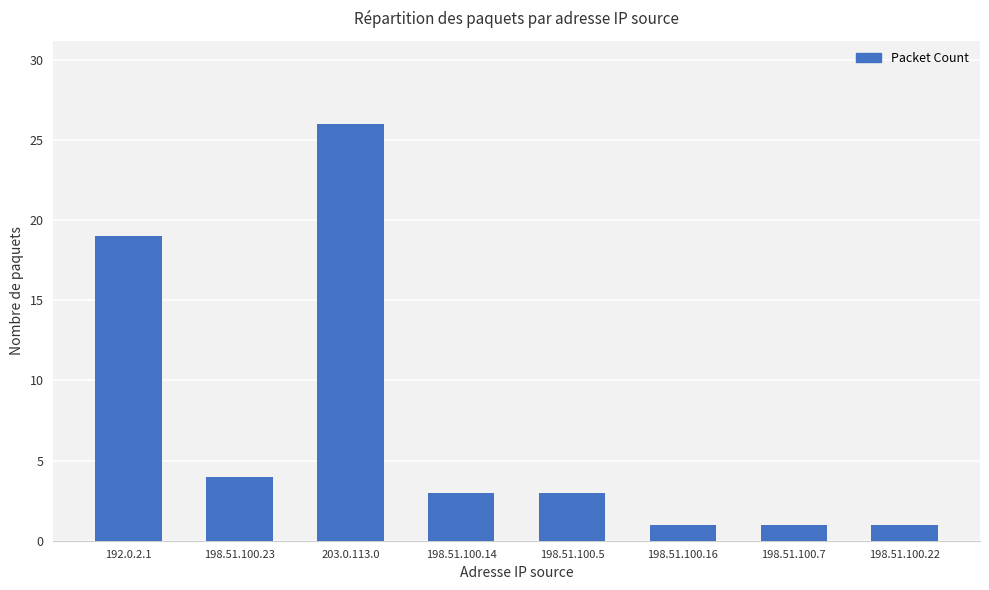

The value at 192.0.2.1 is 34. True or false?

False